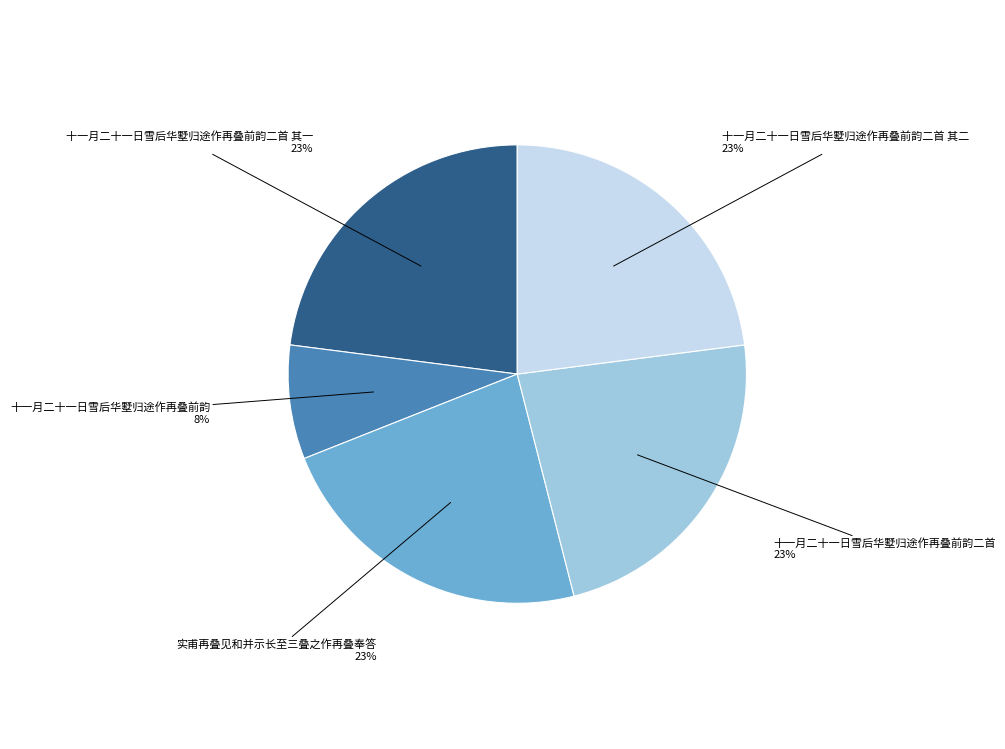

Do 十一月二十一日雪后华墅归途作再叠前韵二首 其一 and 十一月二十一日雪后华墅归途作再叠前韵 together represent more than half of the pie?

No